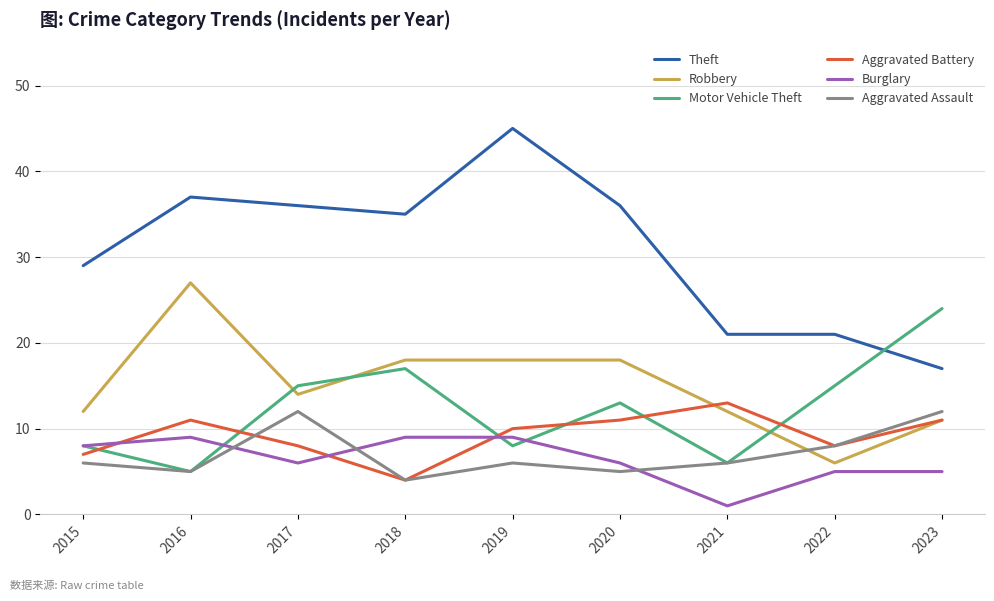

What is the lowest value of the Burglary series?

1